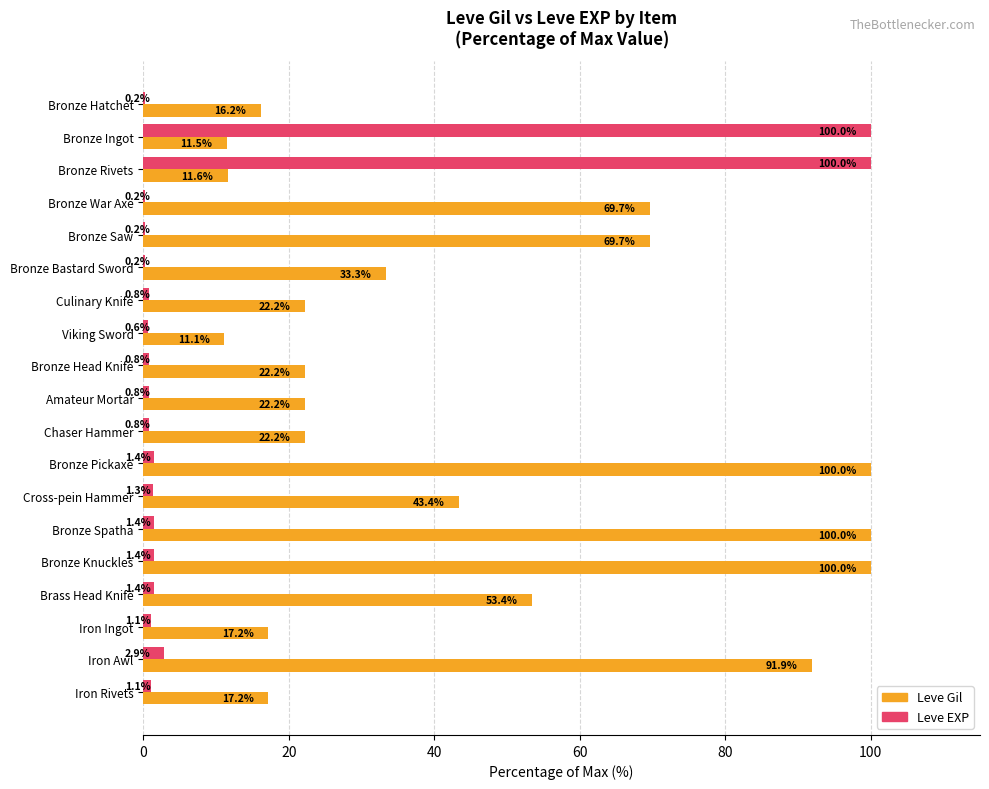

What is the sum of the Leve Gil values at Bronze Rivets and Iron Ingot?

28.8